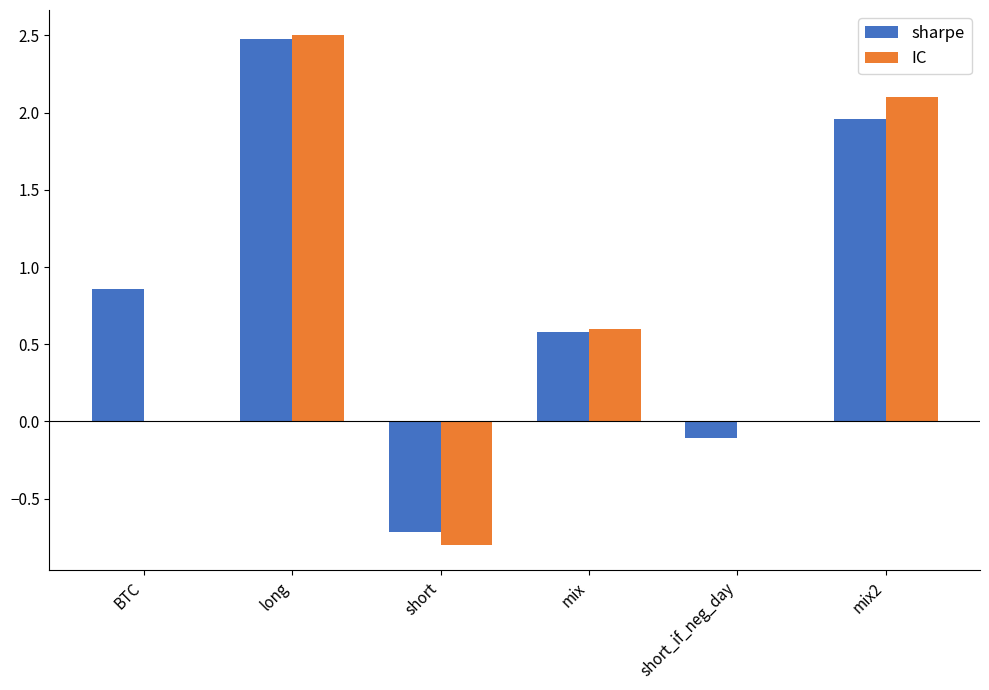

Which category has the highest value across all series?

long